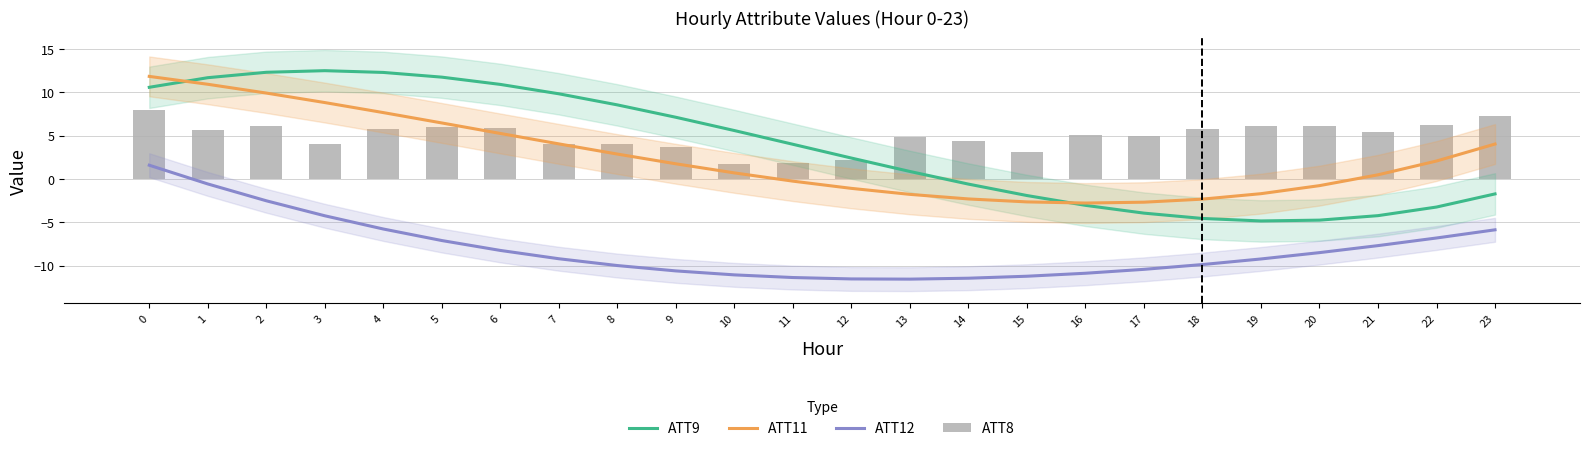

Reading left to right, transcribe all the data shown in this chart.

ATT9: 10.6	11.7	12.3	12.5	12.3	11.8	10.9	9.8	8.6	7.1	5.6	4.0	2.4	0.9	-0.6	-1.9	-3.0	-3.9	-4.6	-4.8	-4.7	-4.2	-3.2	-1.7
ATT11: 11.8	10.9	9.9	8.8	7.7	6.5	5.3	4.1	2.9	1.8	0.7	-0.2	-1.1	-1.8	-2.3	-2.6	-2.8	-2.7	-2.3	-1.7	-0.8	0.5	2.1	4.0
ATT12: 1.6	-0.6	-2.5	-4.2	-5.8	-7.1	-8.2	-9.2	-10.0	-10.6	-11.1	-11.4	-11.5	-11.6	-11.4	-11.2	-10.9	-10.4	-9.9	-9.2	-8.5	-7.7	-6.8	-5.9
ATT8: 8.0	5.7	6.2	4.1	5.8	6.0	5.9	4.0	4.0	3.6	1.7	1.8	2.2	4.9	4.4	3.1	5.1	5.0	5.7	6.1	6.1	5.4	6.2	7.3